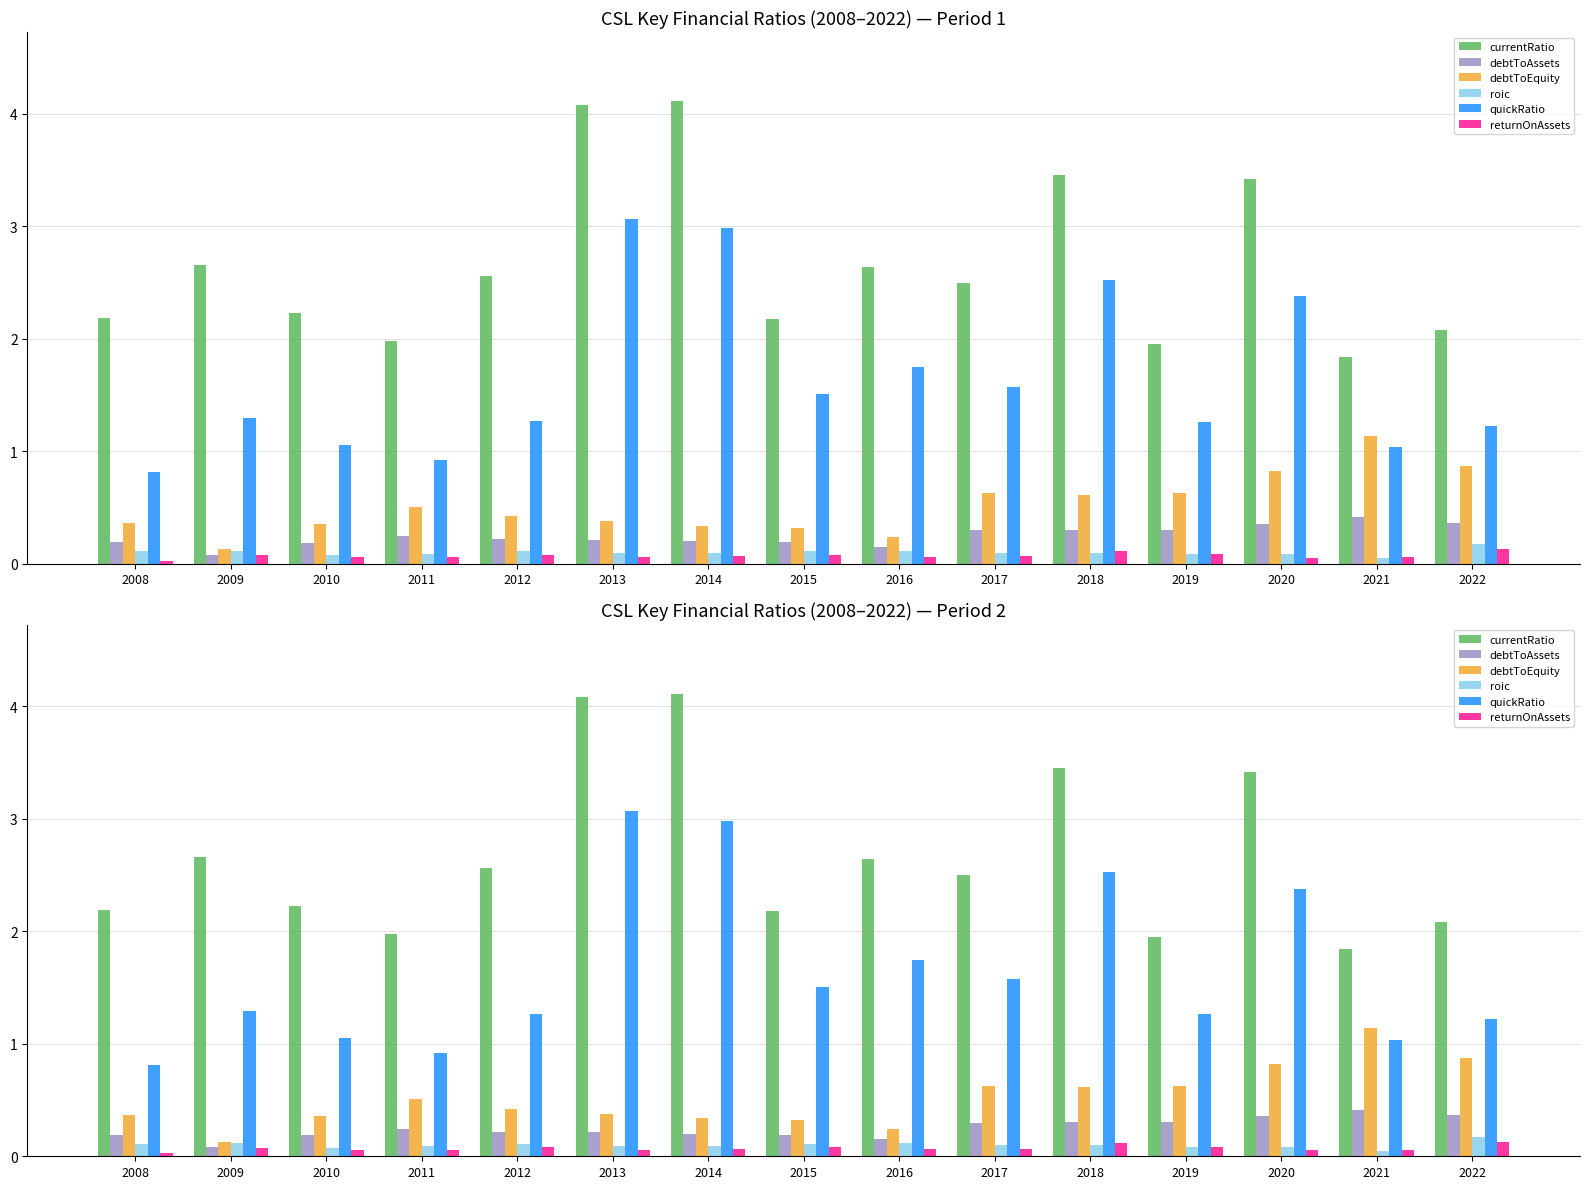

What value does the debtToEquity series have at 2022?

0.9